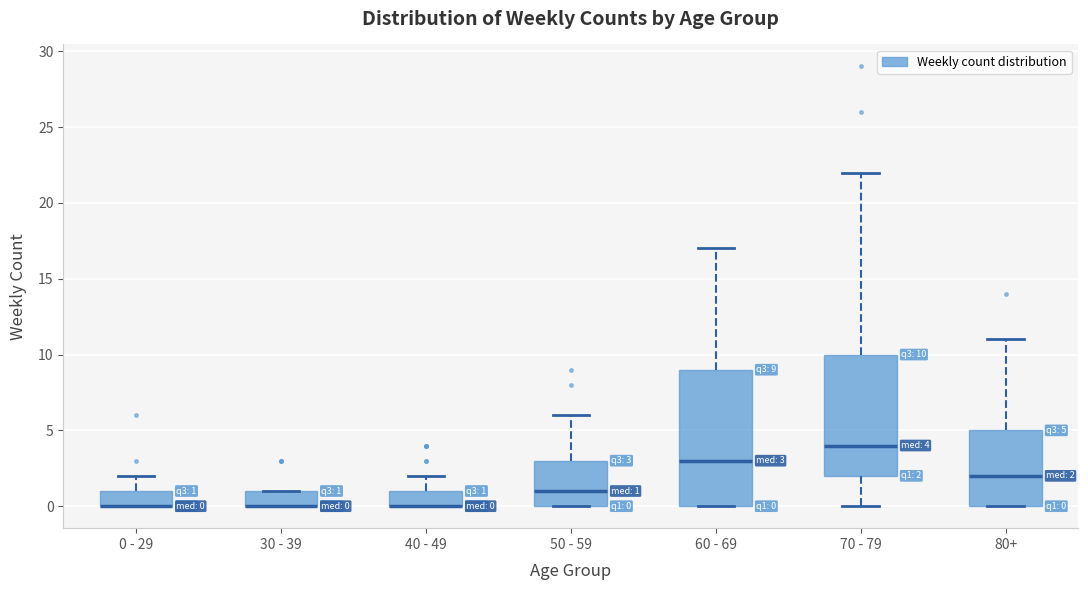

Which box is the tallest, from its lower edge to its upper edge?

60 - 69